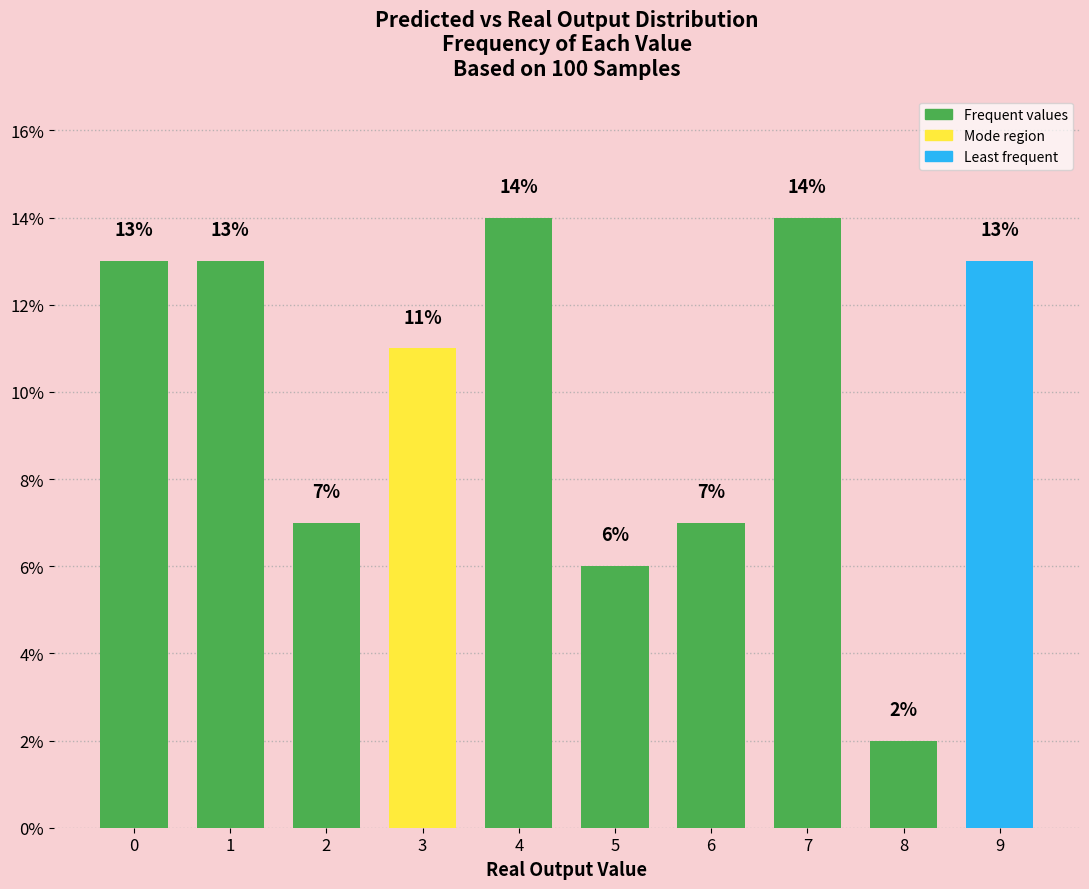

What is the approximate value at 6?

7.0